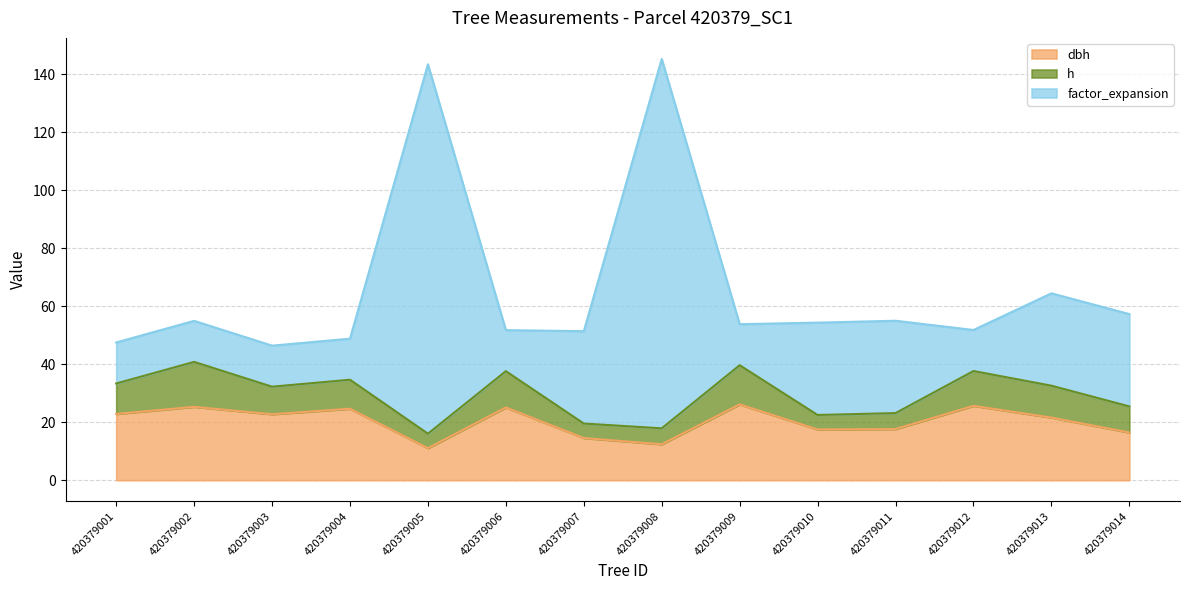

Where is the first local minimum for dbh?

420379003